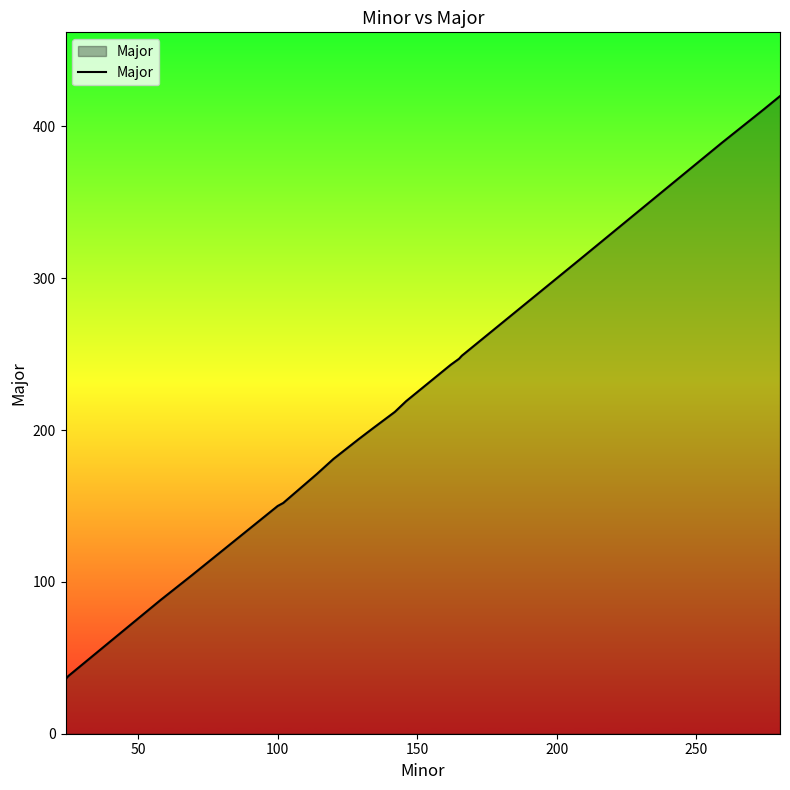

True or false: there are more than 2 points higher than both neighbors.

False